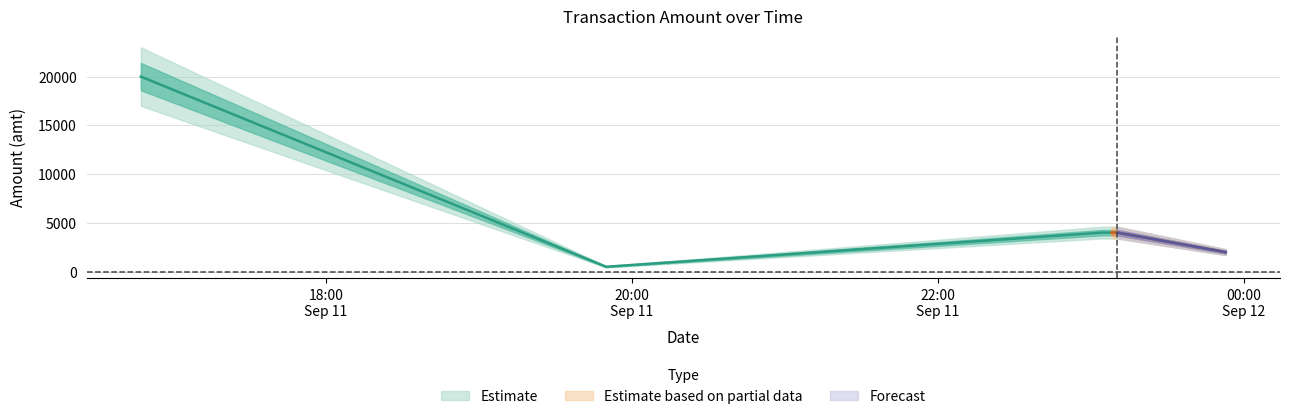

Is the value of Estimate based on partial data at 2023-09-11 23:08:03 greater than the value of Estimate at 2023-09-11 23:04:19?

No